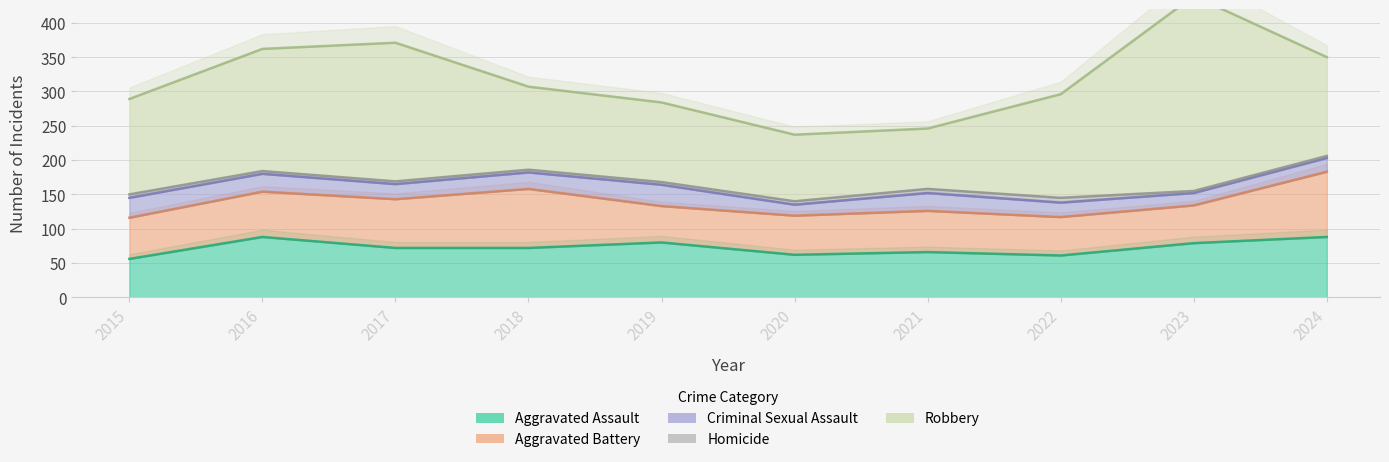

Where does the Robbery series first go above 144?

2016